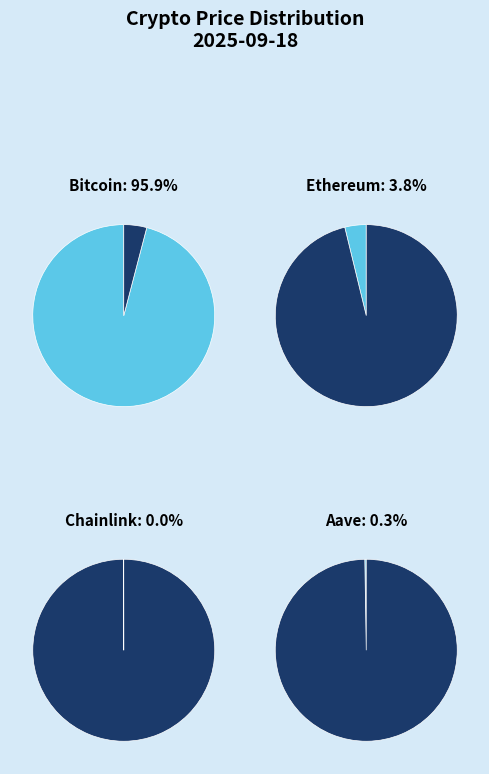

Combined, what portion of the pie is Bitcoin and Chainlink?

95.9%